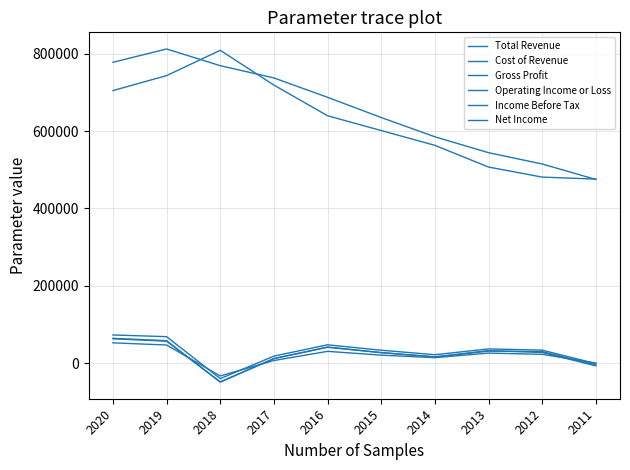

Does the chart display data point markers on the line(s)?

No